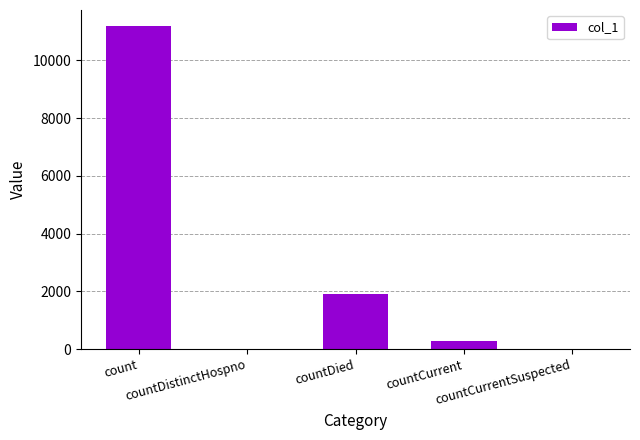

What is the change in value from count to countDied?

-9282